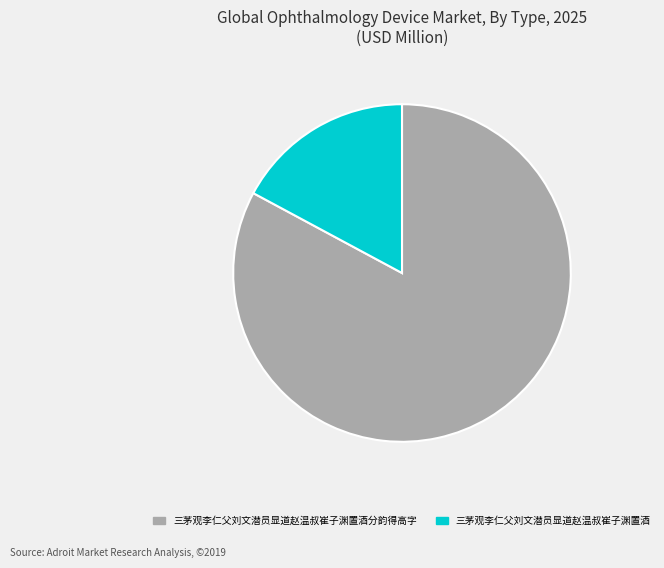

Is it true that 三茅观李仁父刘文潜员显道赵温叔崔子渊置酒分韵得高字 is 70% of the pie?

False